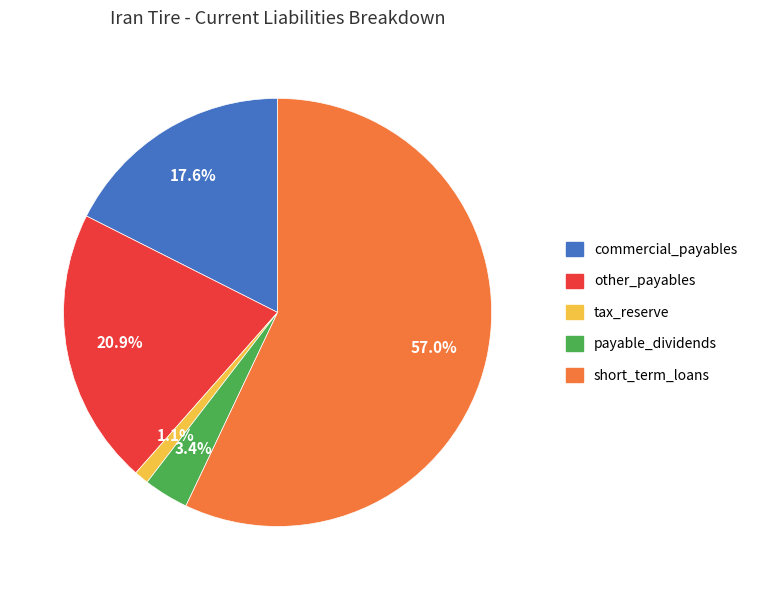

To the nearest percent, what percentage of the pie is payable_dividends?

3%